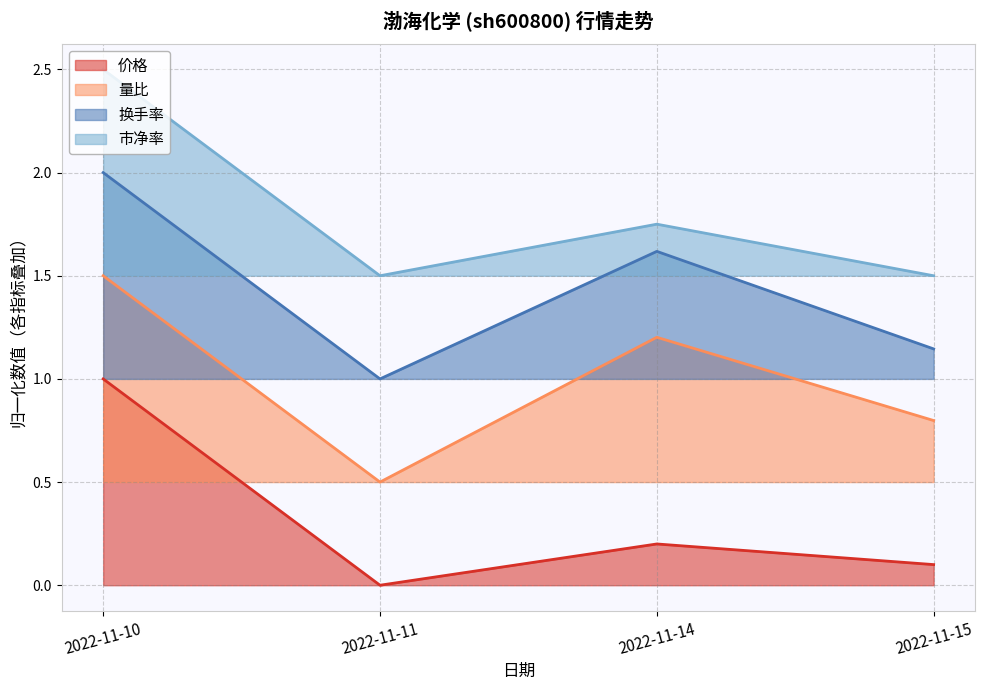

Where is the first local maximum for 换手率?

2022-11-14